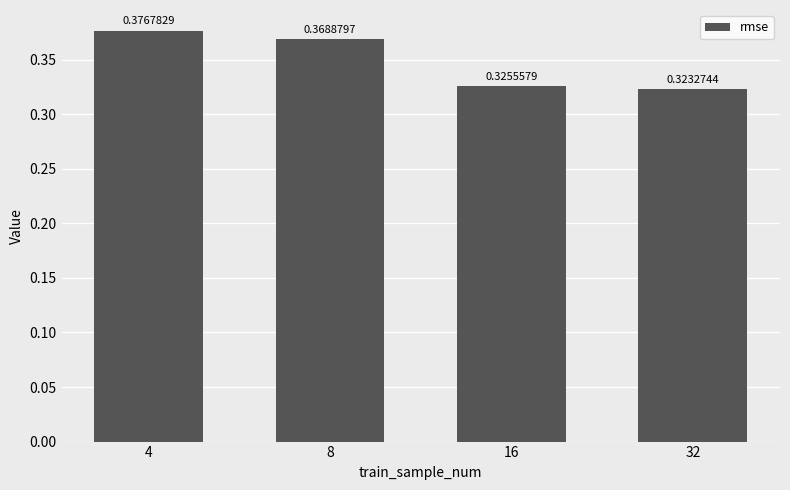

Rank the categories by value from lowest to highest.

32, 16, 8, 4